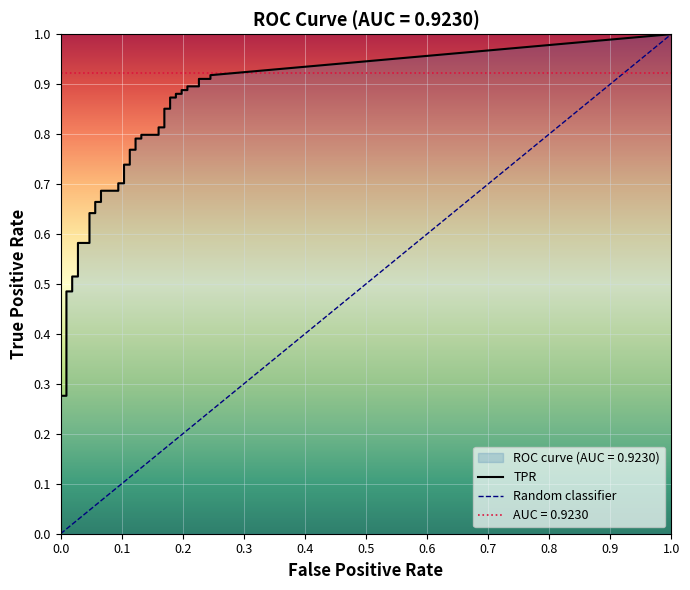

True or false: tpr and fpr intersect in this chart.

False